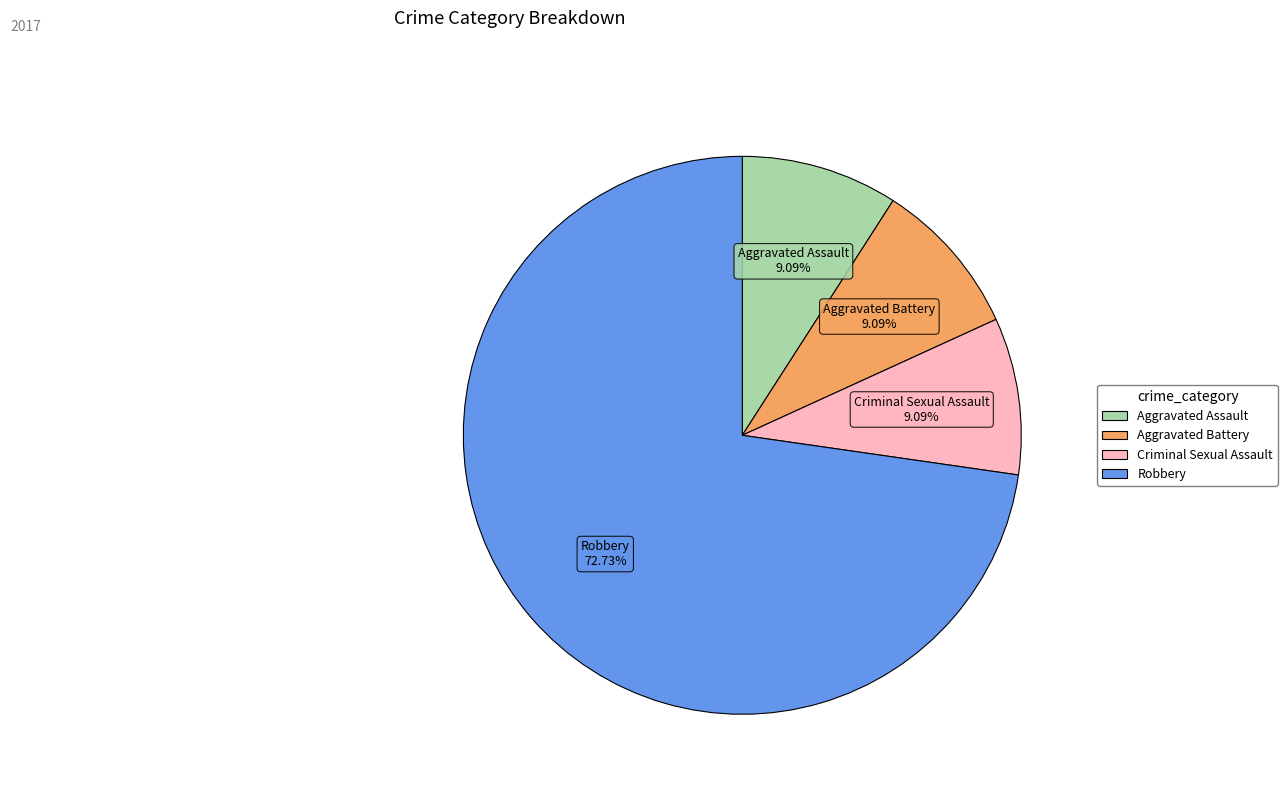

Is Aggravated Battery the majority of the pie?

No